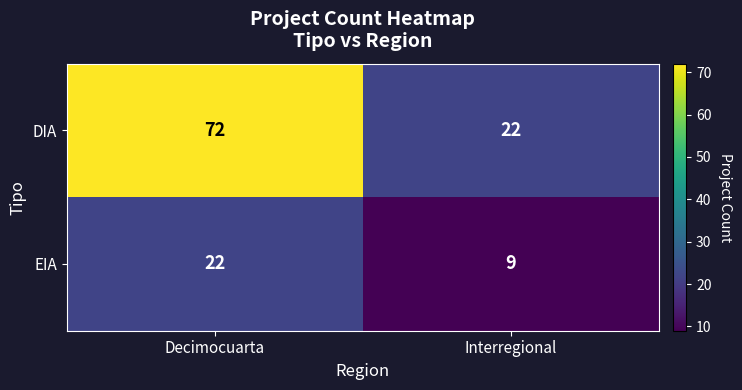

What is the maximum value shown in the chart?

72